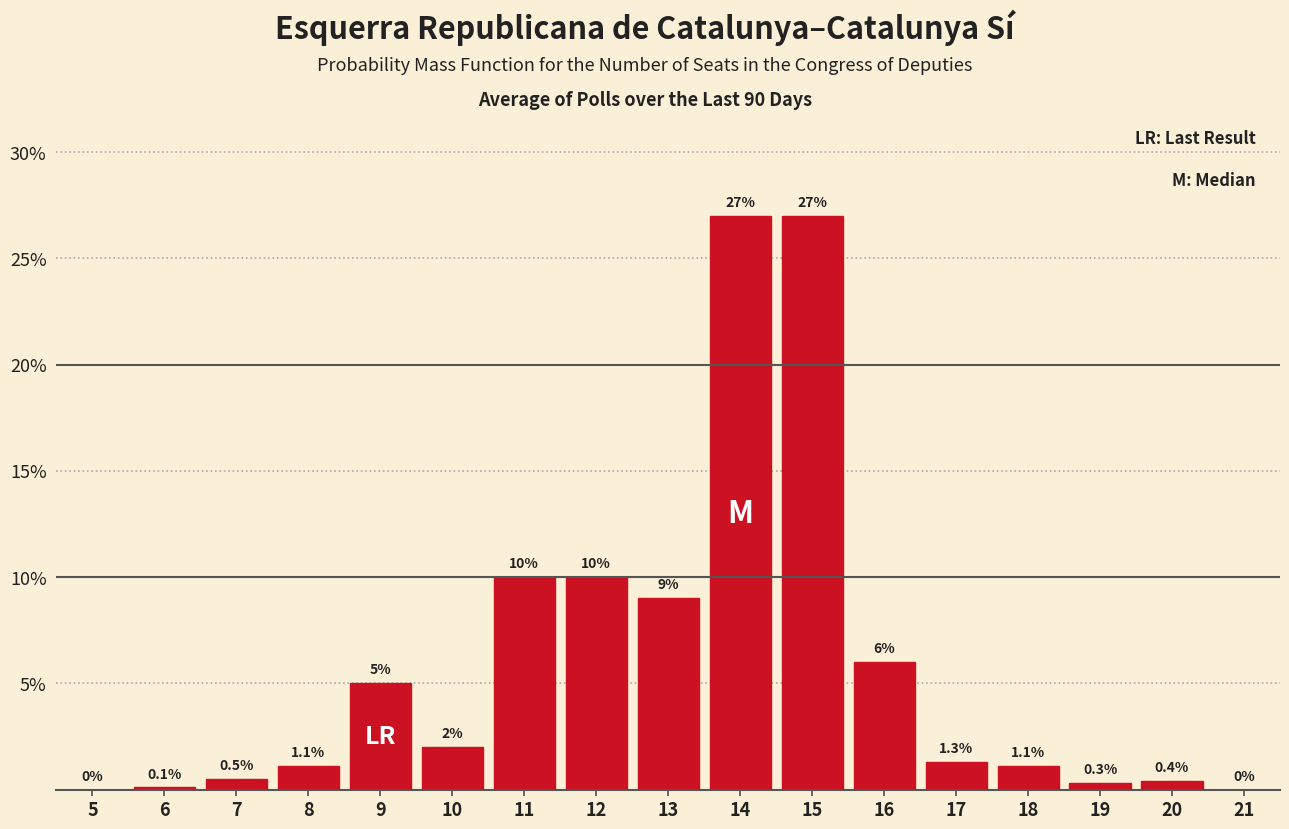

Reading left to right, transcribe all the data shown in this chart.

5=0.0	6=0.1	7=0.5	8=1.1	9=5.0	10=2.0	11=10.0	12=10.0	13=9.0	14=27.0	15=27.0	16=6.0	17=1.3	18=1.1	19=0.3	20=0.4	21=0.0